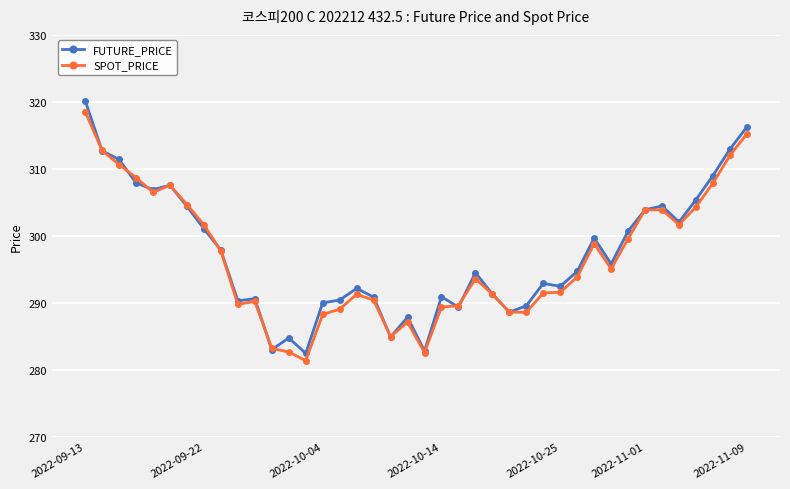

What is the value of the FUTURE_PRICE point at the 1st from the left?

320.2